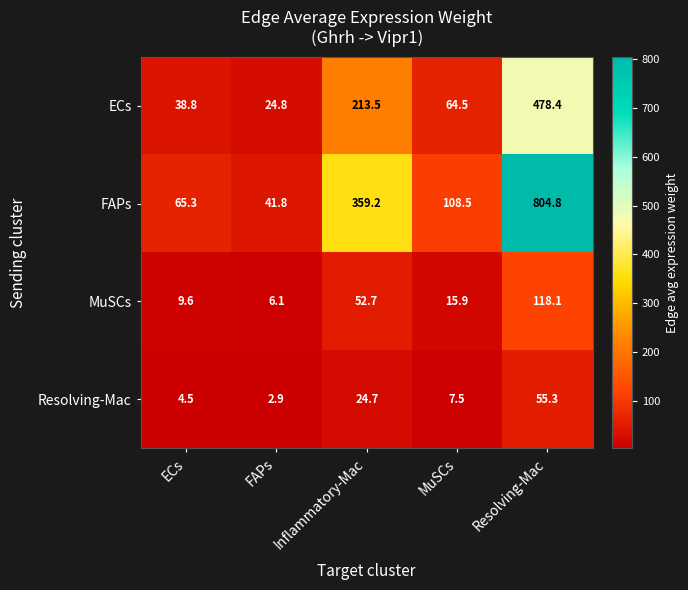

True or false: Resolving-Mac has a value of 4.3 at FAPs.

False